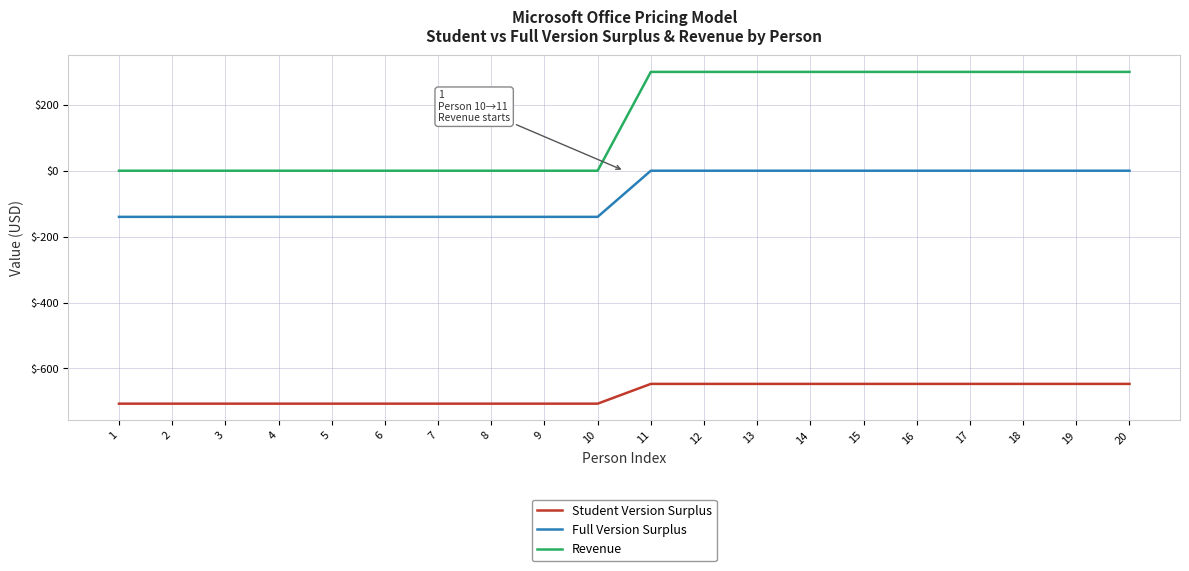

True or false: Revenue and Full Version Surplus intersect in this chart.

False